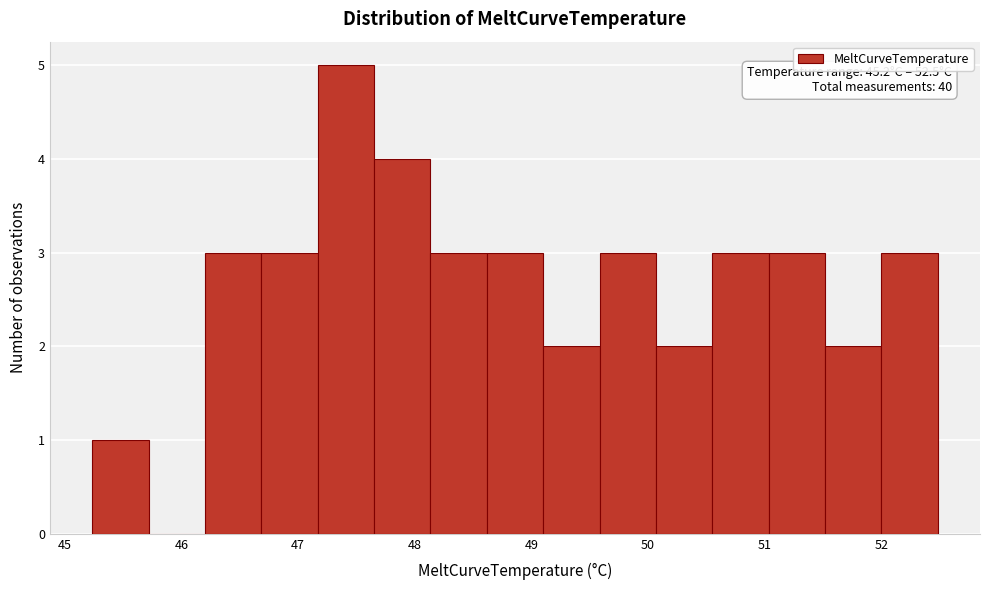

Which range on the x-axis has the tallest bar?

47.2 to 47.7